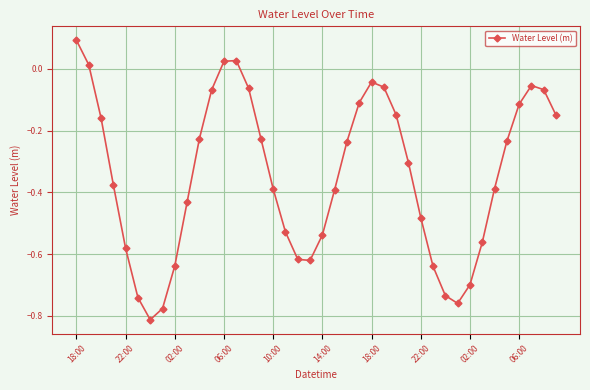

How many points are lower than both their immediate neighbors (excluding endpoints)?

3